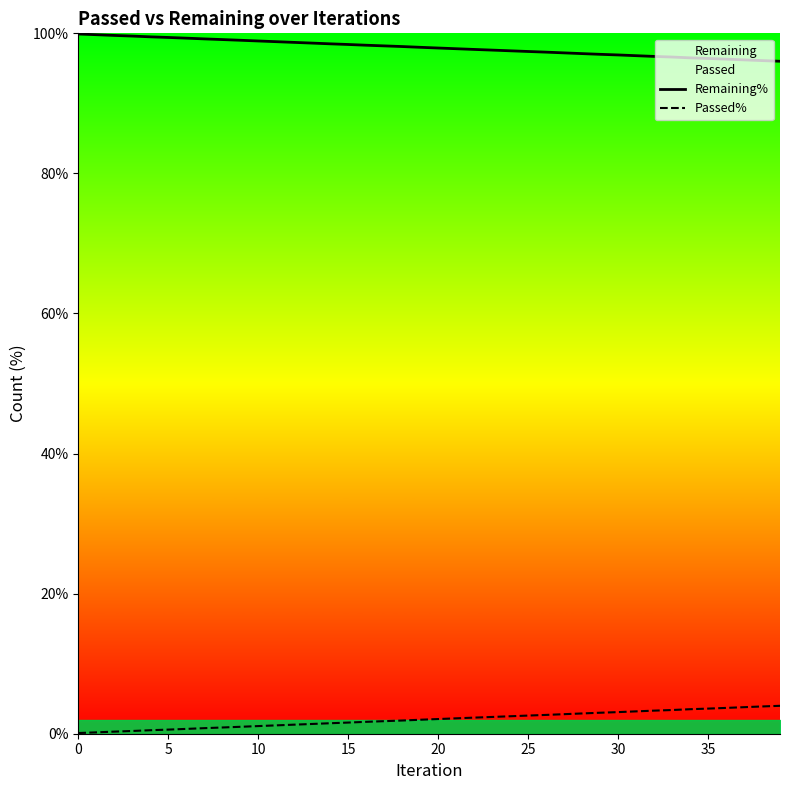

What is the maximum value for Passed%?

4.0